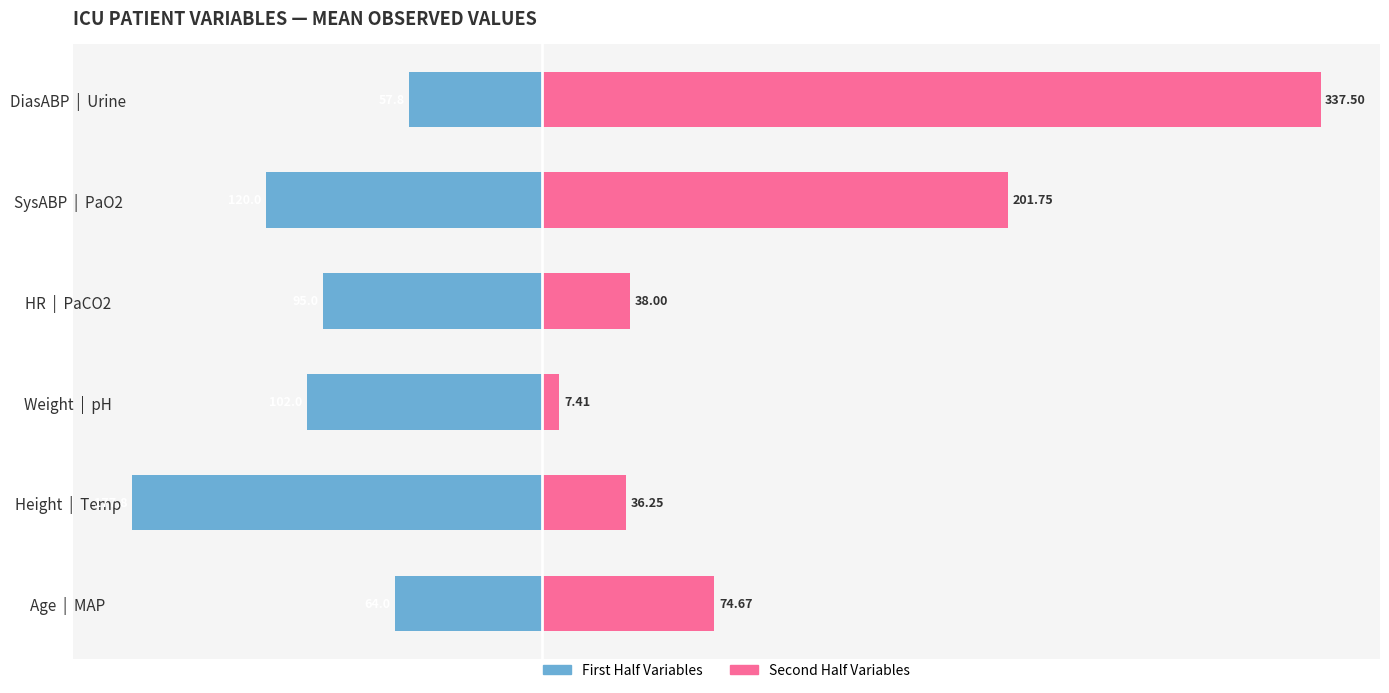

Rank the series by their maximum value, from lowest to highest.

First Half Variables, Second Half Variables